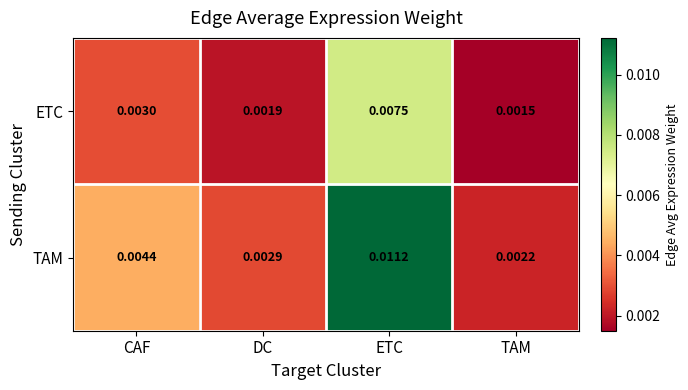

At TAM, list the series in order from largest to smallest.

TAM, ETC